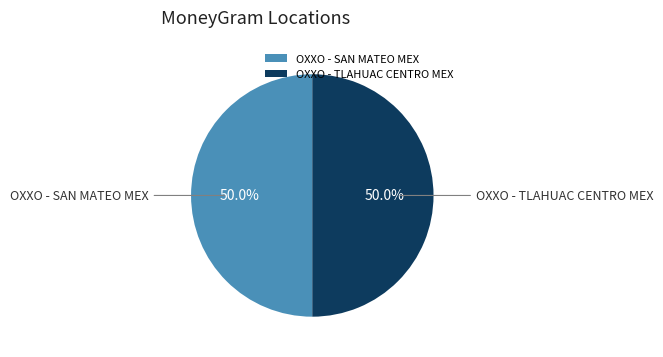

Approximately how many times larger is the value at OXXO - TLAHUAC CENTRO MEX compared to OXXO - SAN MATEO MEX?

1.0